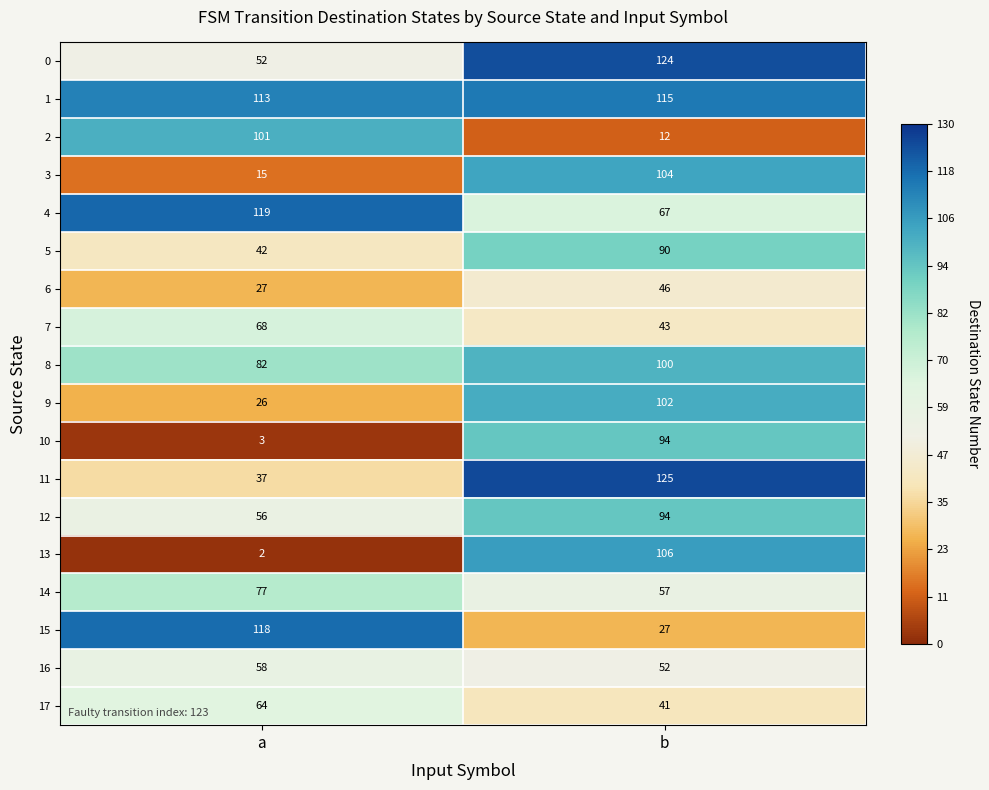

At which category is the sum across all series the highest?

b